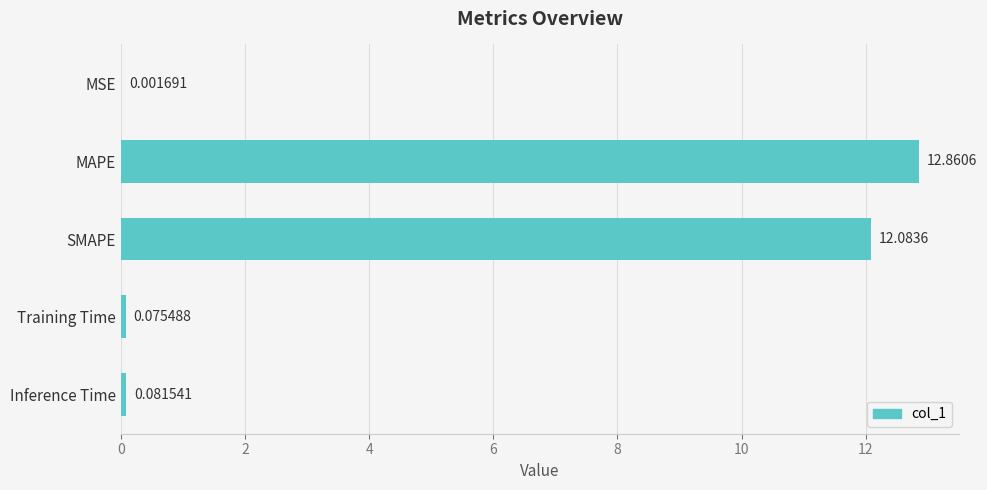

What is the sum of all values?

25.1